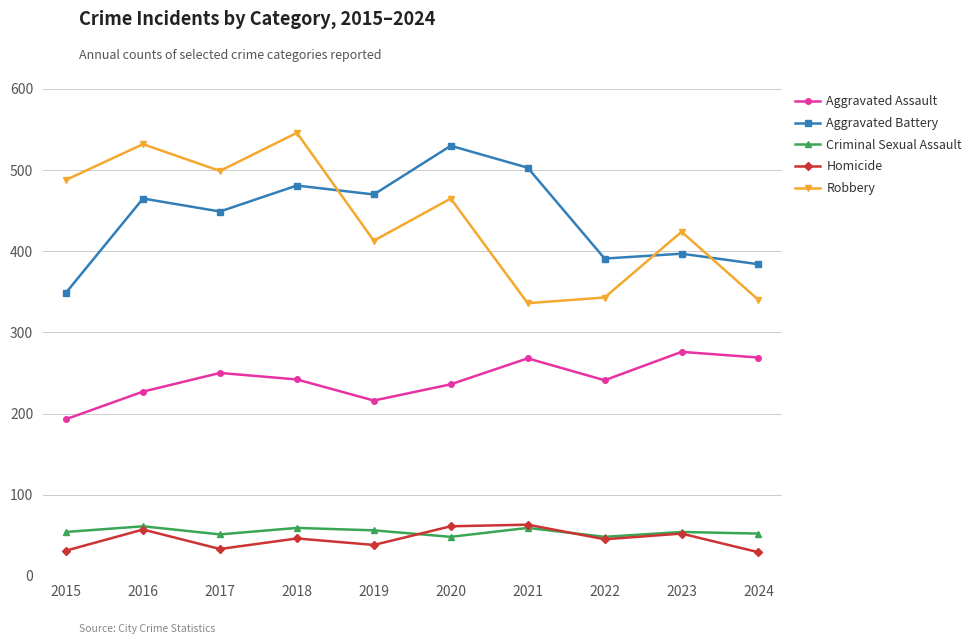

Is the value of Robbery at 2016 greater than the value of Aggravated Assault at 2016?

Yes